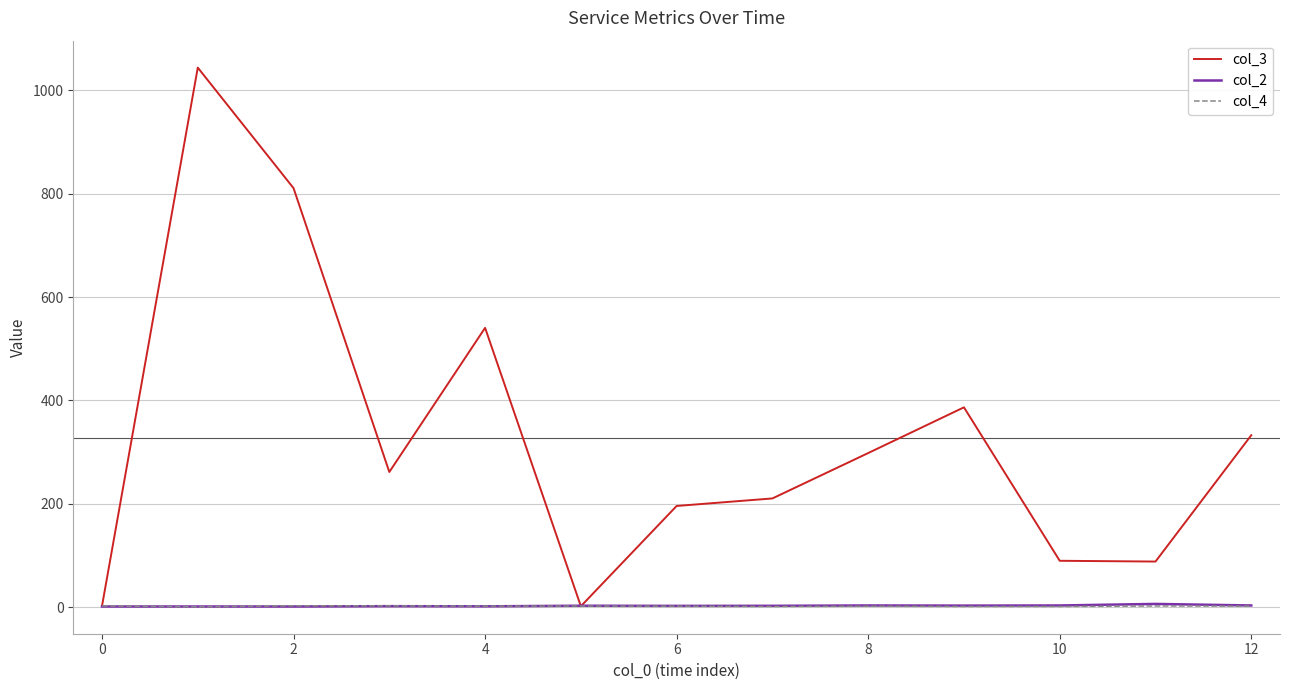

Which series has the largest total across all categories?

col_3